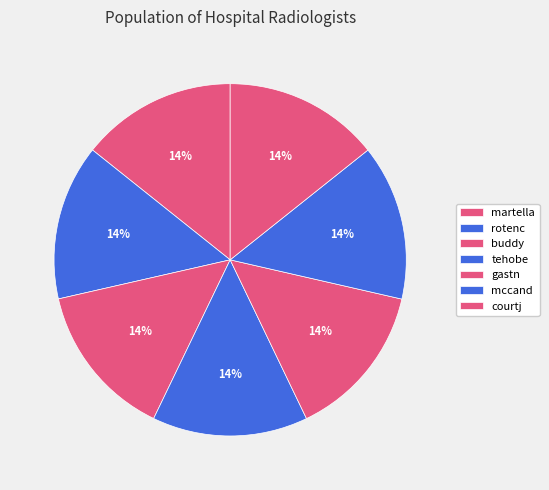

To the nearest percent, what portion does mccand represent?

14%